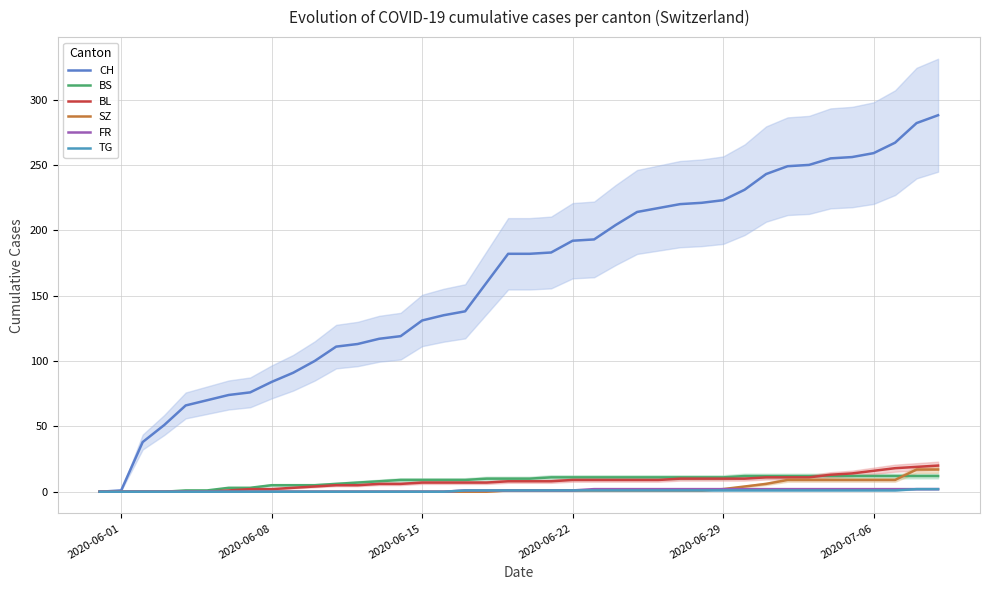

Which series has the largest total across all categories?

CH